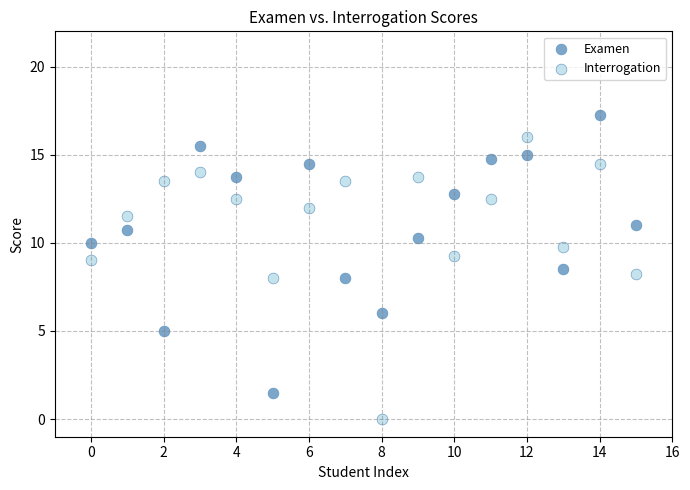

Which series reaches the maximum Y coordinate?

Examen